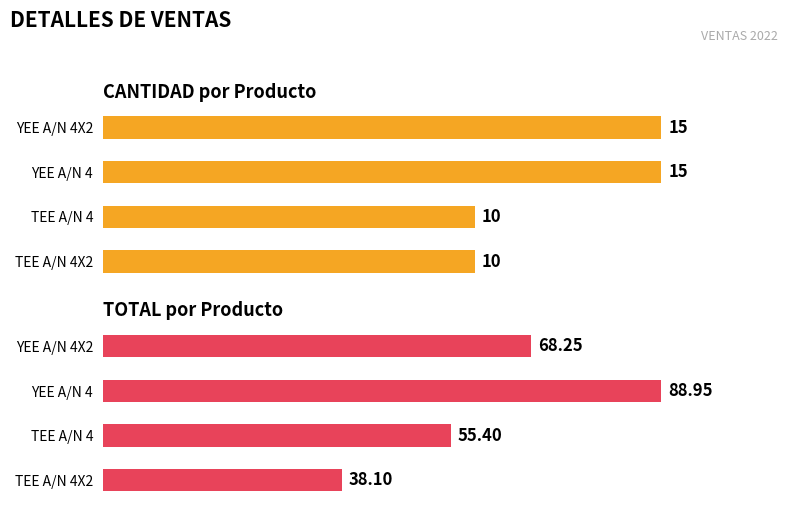

What is the difference between the second highest and minimum values in the TOTAL series?

30.1